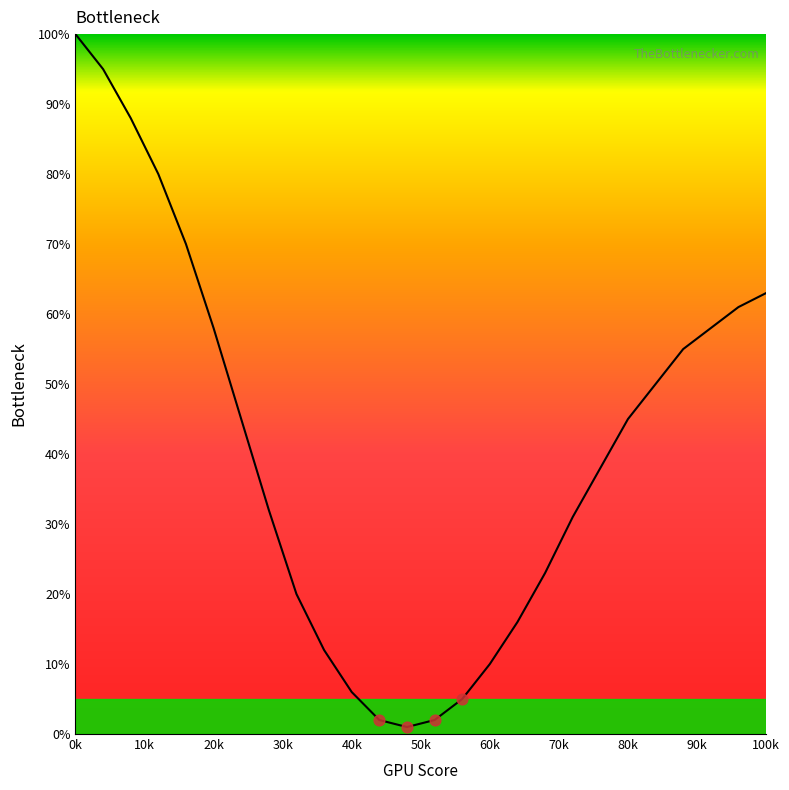

What is the maximum value shown in the chart?

100